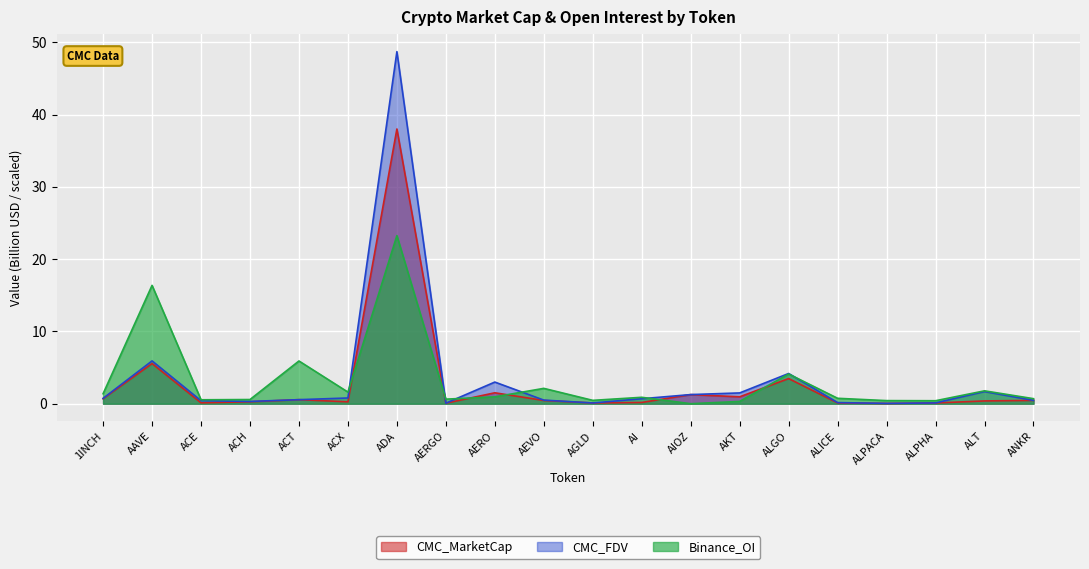

Which series has the widest spread of values?

CMC_FDV